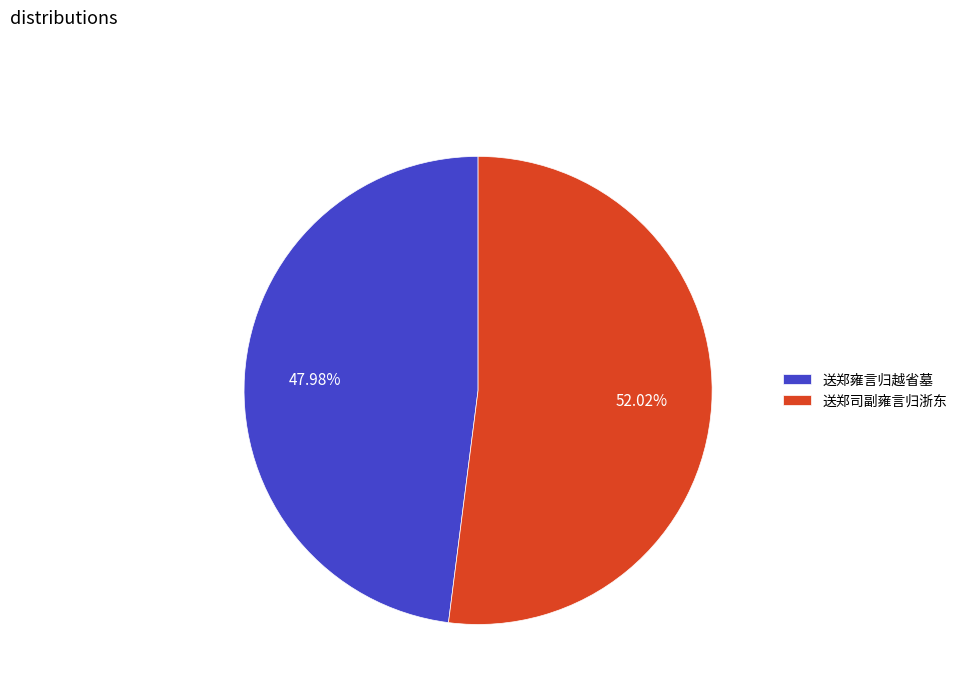

What percentage is NOT represented by 送郑司副雍言归浙东?

48.0%